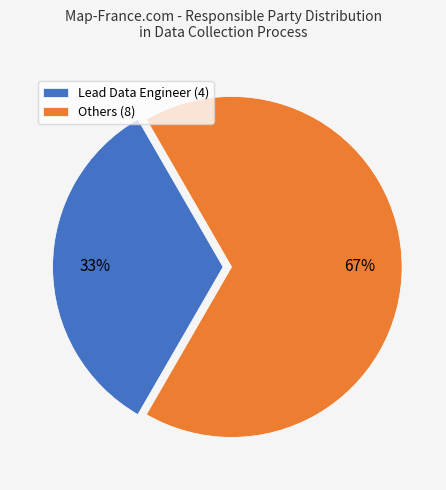

Is it true that Others (8) is 81% of the pie?

False